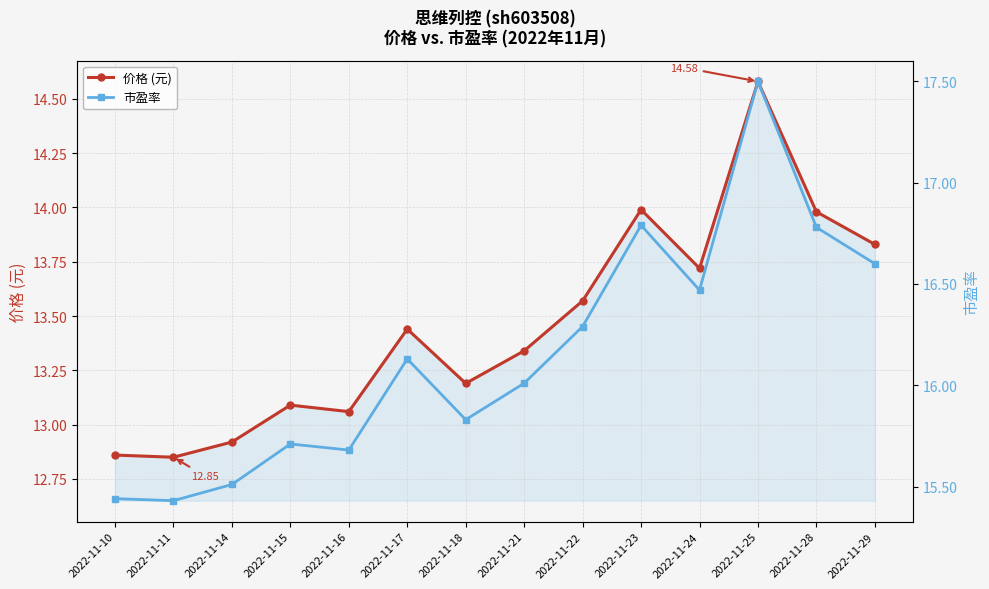

Which label corresponds to the largest value in the chart?

2022-11-25